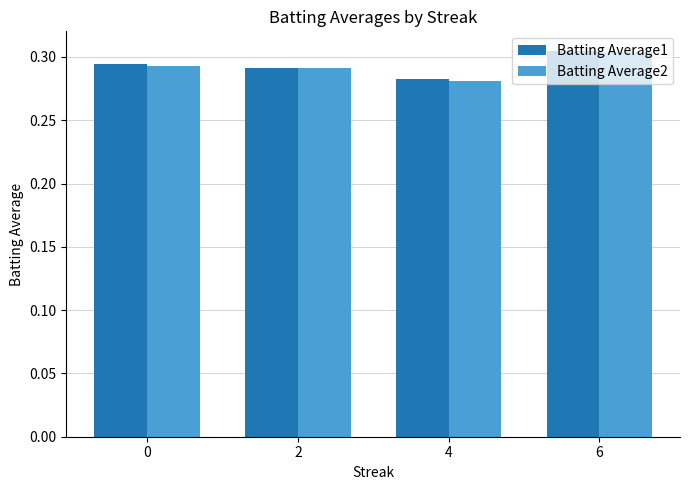

How many bars are there in each group?

2